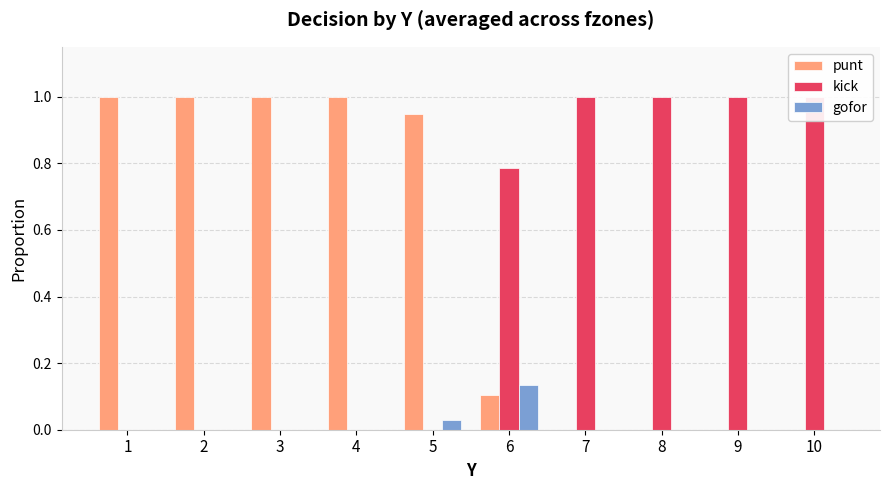

How many bars are there in total?

30